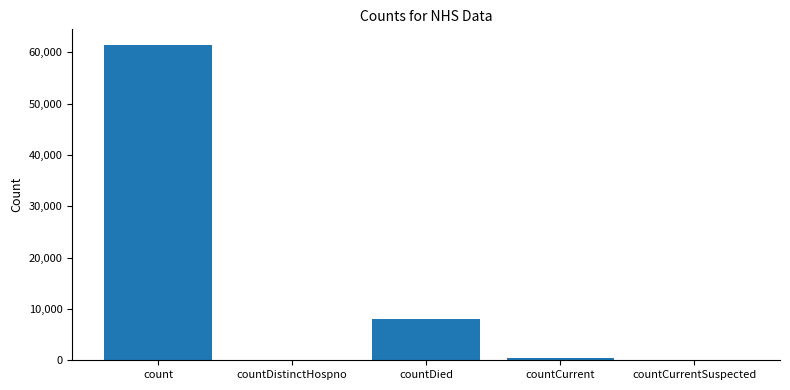

True or false: the data shows 61425 at count.

True